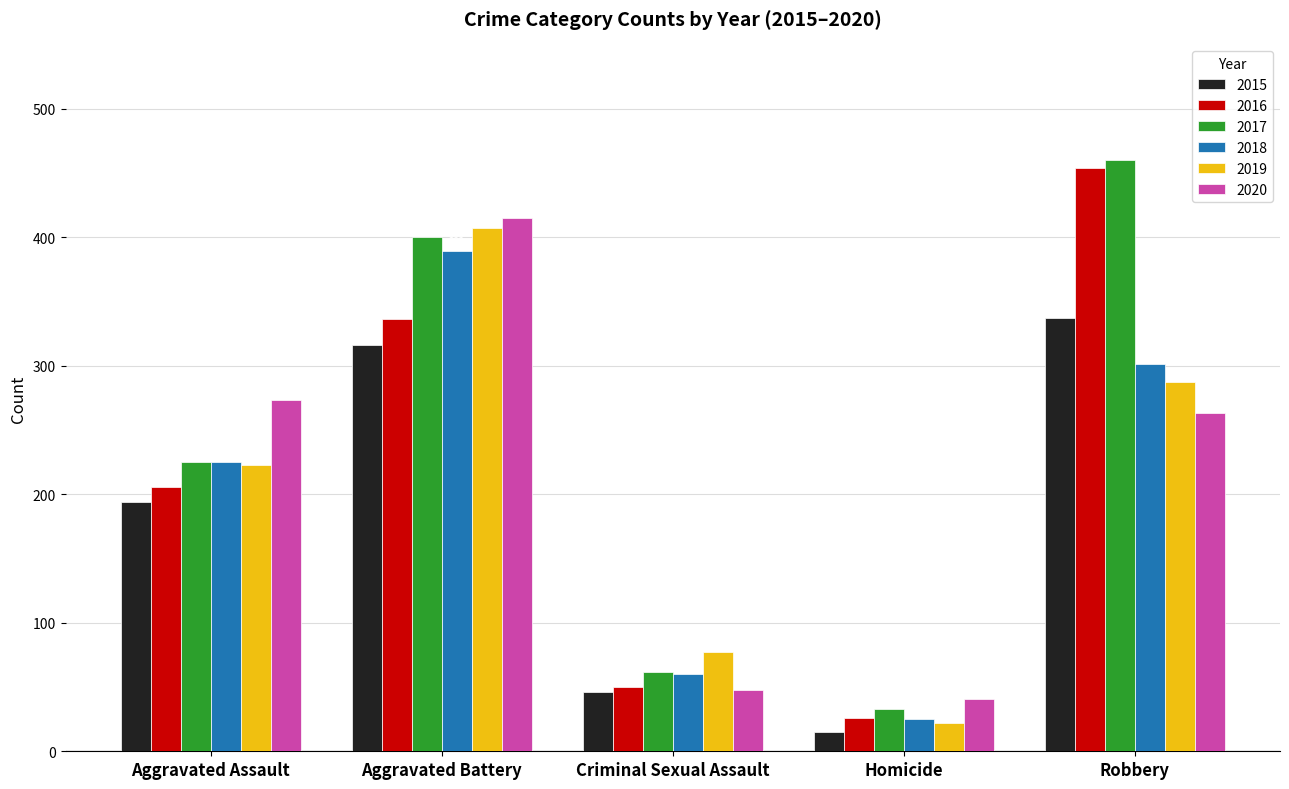

Which series has the largest range (max minus min)?

2016